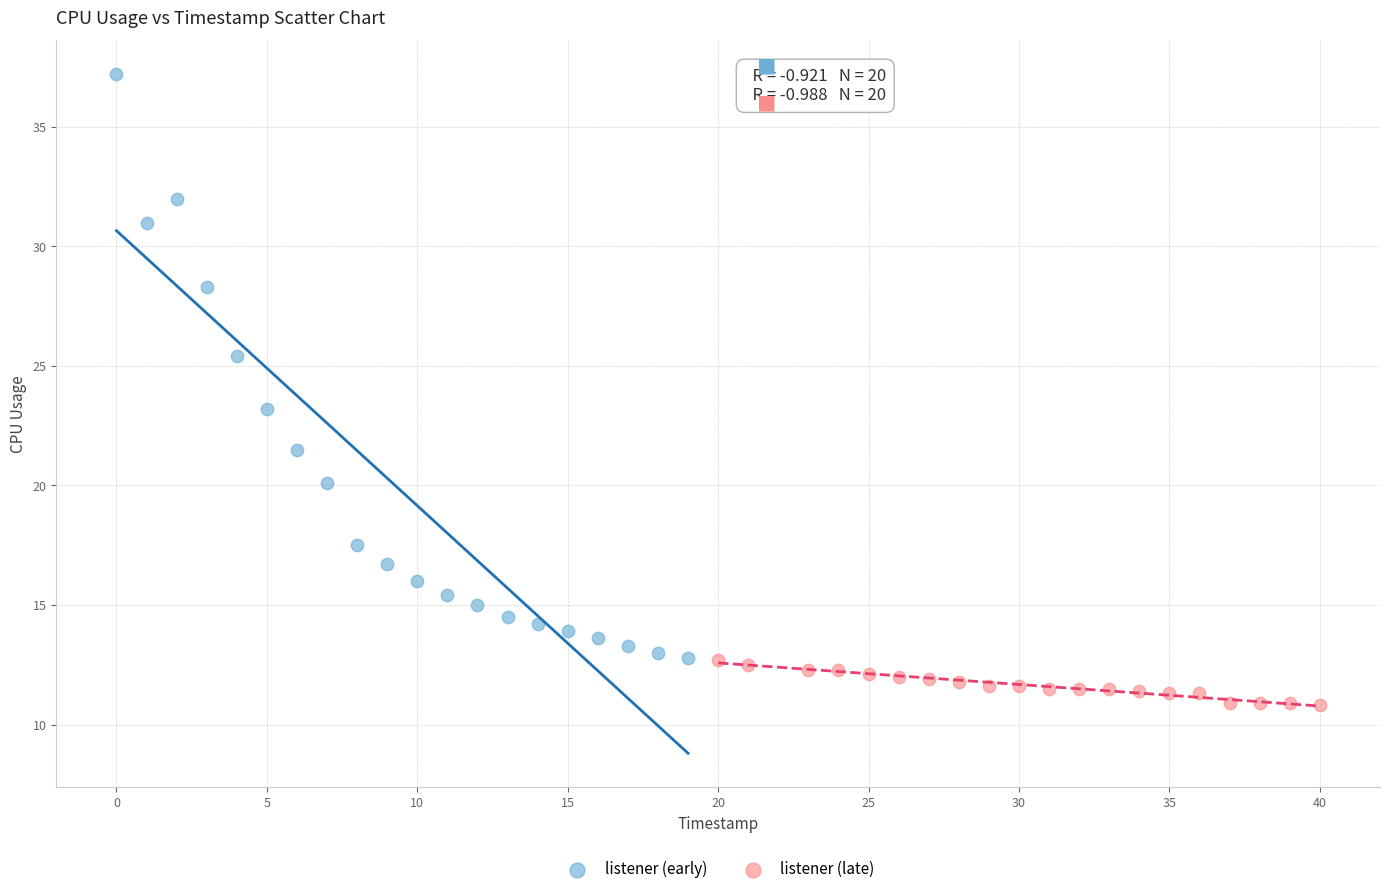

Which series has the widest spread of Y values?

listener (early)